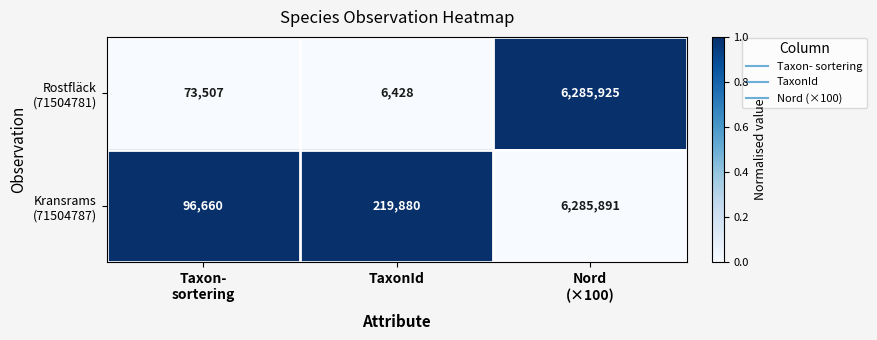

Which category has the lowest value across all series?

TaxonId